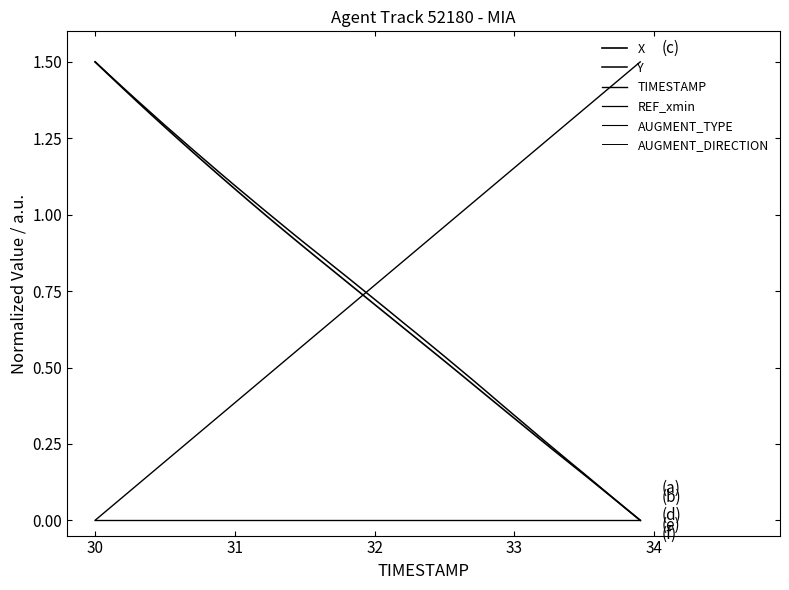

Reading right to left, what are all the values shown in this chart?

X: 0.0	0.0	0.1	0.1	0.1	0.2	0.2	0.3	0.3	0.3	0.4	0.4	0.4	0.5	0.5	0.6	0.6	0.6	0.7	0.7	0.7	0.8	0.8	0.9	0.9	0.9	1.0	1.0	1.0	1.1	1.1	1.2	1.2	1.2	1.3	1.3	1.4	1.4	1.5	1.5
Y: 0.0	0.0	0.1	0.1	0.2	0.2	0.2	0.3	0.3	0.3	0.4	0.4	0.5	0.5	0.5	0.6	0.6	0.6	0.7	0.7	0.8	0.8	0.8	0.9	0.9	0.9	1.0	1.0	1.1	1.1	1.1	1.2	1.2	1.3	1.3	1.3	1.4	1.4	1.5	1.5
TIMESTAMP: 1.5	1.5	1.4	1.4	1.3	1.3	1.3	1.2	1.2	1.2	1.1	1.1	1.0	1.0	1.0	0.9	0.9	0.8	0.8	0.8	0.7	0.7	0.7	0.6	0.6	0.5	0.5	0.5	0.4	0.4	0.3	0.3	0.3	0.2	0.2	0.2	0.1	0.1	0.0	0.0
REF_xmin: 0.0	0.0	0.0	0.0	0.0	0.0	0.0	0.0	0.0	0.0	0.0	0.0	0.0	0.0	0.0	0.0	0.0	0.0	0.0	0.0	0.0	0.0	0.0	0.0	0.0	0.0	0.0	0.0	0.0	0.0	0.0	0.0	0.0	0.0	0.0	0.0	0.0	0.0	0.0	0.0
AUGMENT_TYPE: 0.0	0.0	0.0	0.0	0.0	0.0	0.0	0.0	0.0	0.0	0.0	0.0	0.0	0.0	0.0	0.0	0.0	0.0	0.0	0.0	0.0	0.0	0.0	0.0	0.0	0.0	0.0	0.0	0.0	0.0	0.0	0.0	0.0	0.0	0.0	0.0	0.0	0.0	0.0	0.0
AUGMENT_DIRECTION: 0.0	0.0	0.0	0.0	0.0	0.0	0.0	0.0	0.0	0.0	0.0	0.0	0.0	0.0	0.0	0.0	0.0	0.0	0.0	0.0	0.0	0.0	0.0	0.0	0.0	0.0	0.0	0.0	0.0	0.0	0.0	0.0	0.0	0.0	0.0	0.0	0.0	0.0	0.0	0.0